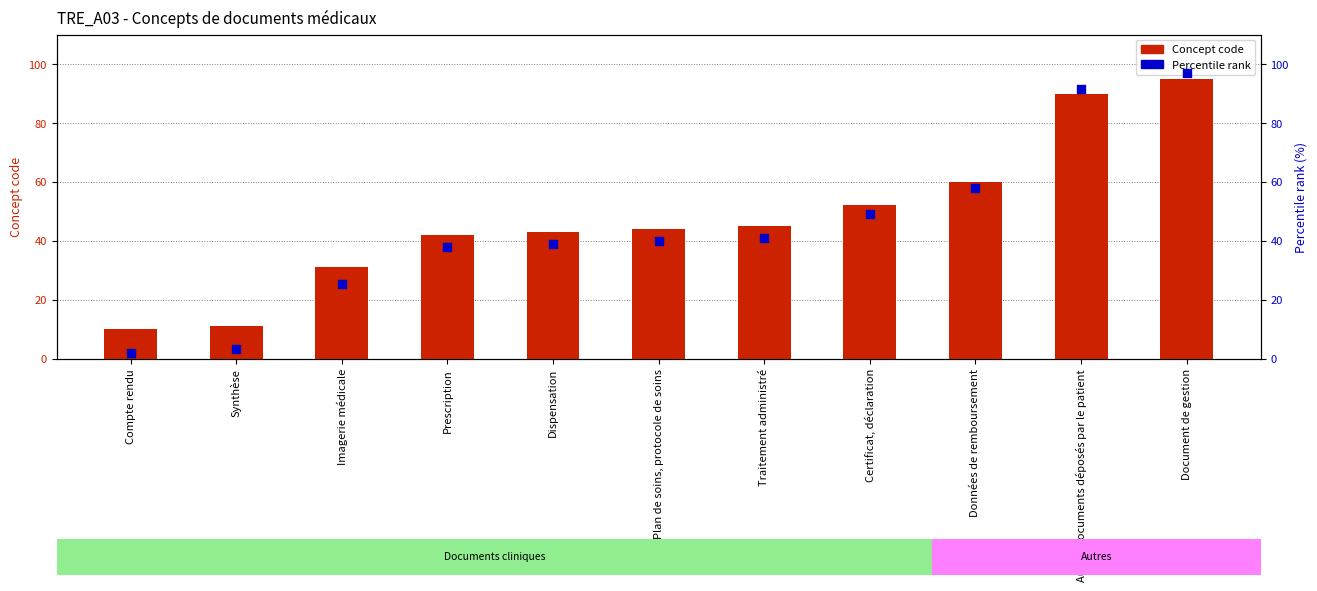

Which series reaches the maximum Y coordinate?

Percentile rank